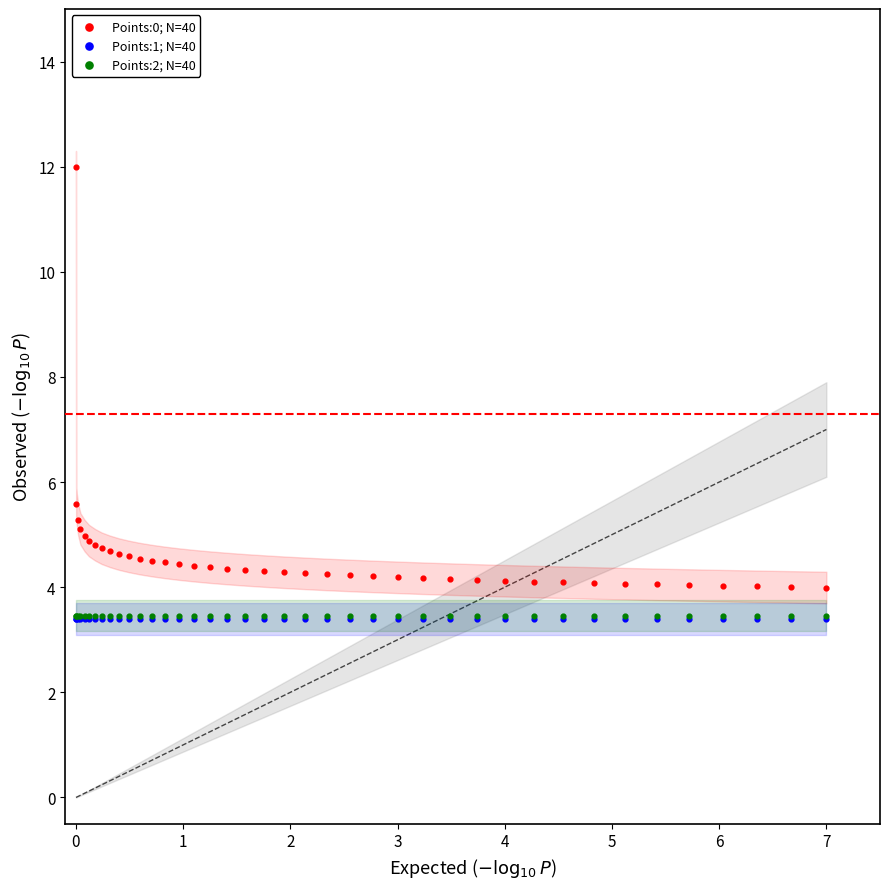

What are all the series names shown in the legend?

Points:0; N=40, Points:1; N=40, Points:2; N=40